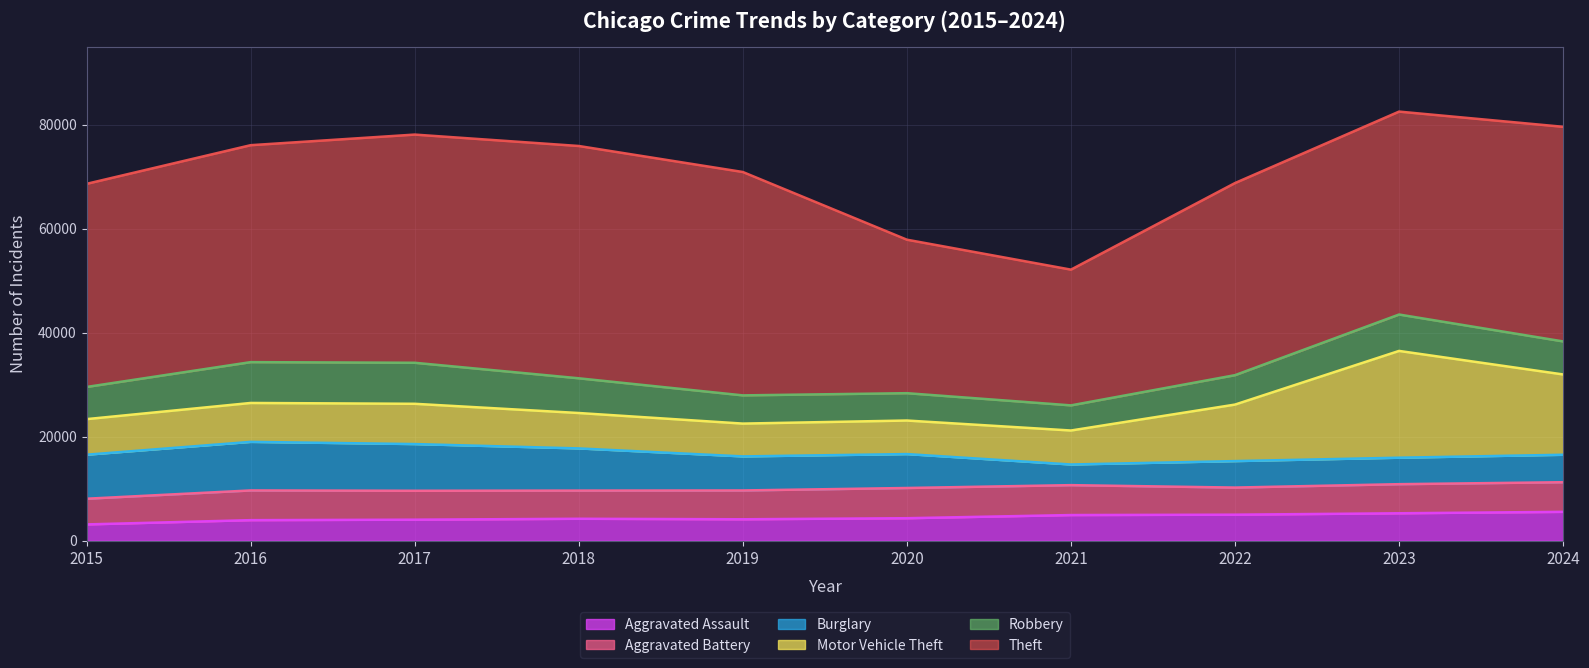

The value of Theft at 2024 is 16090. True or false?

False